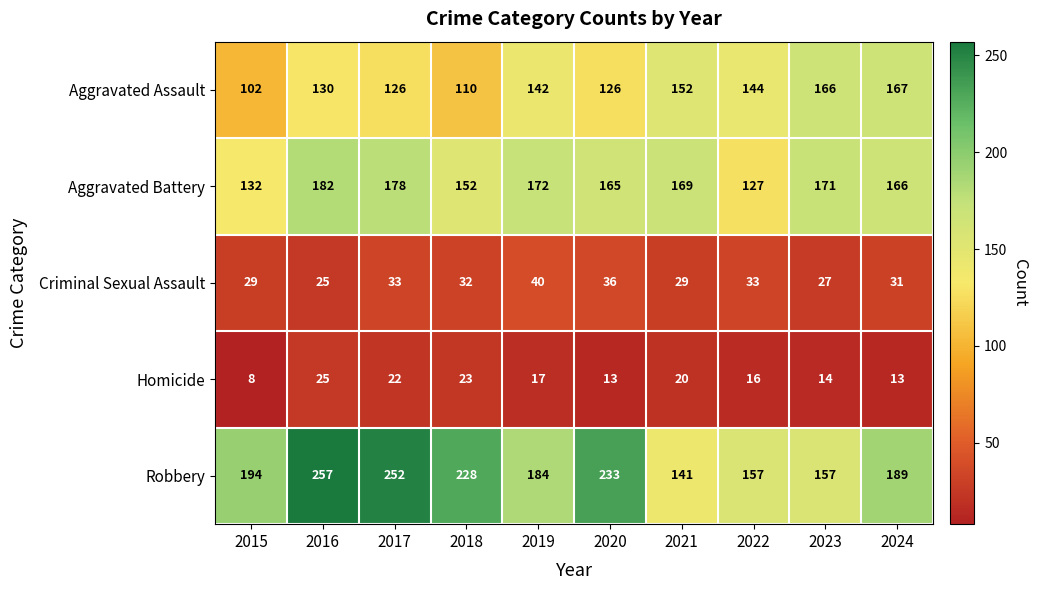

At which category is the sum across all series the highest?

2016